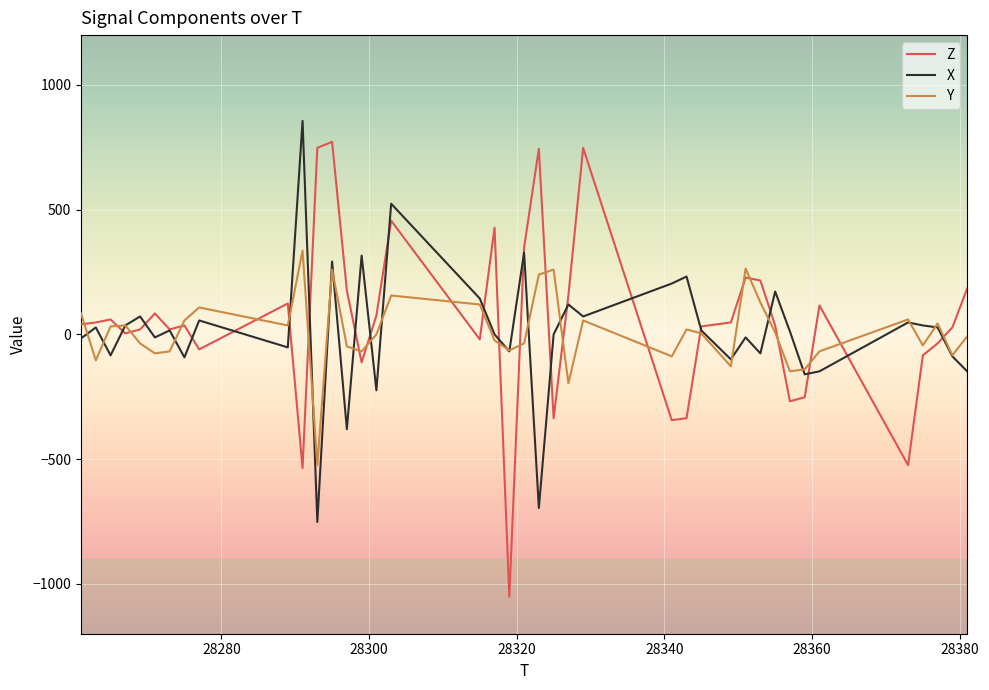

Which series has the largest range (max minus min)?

Z